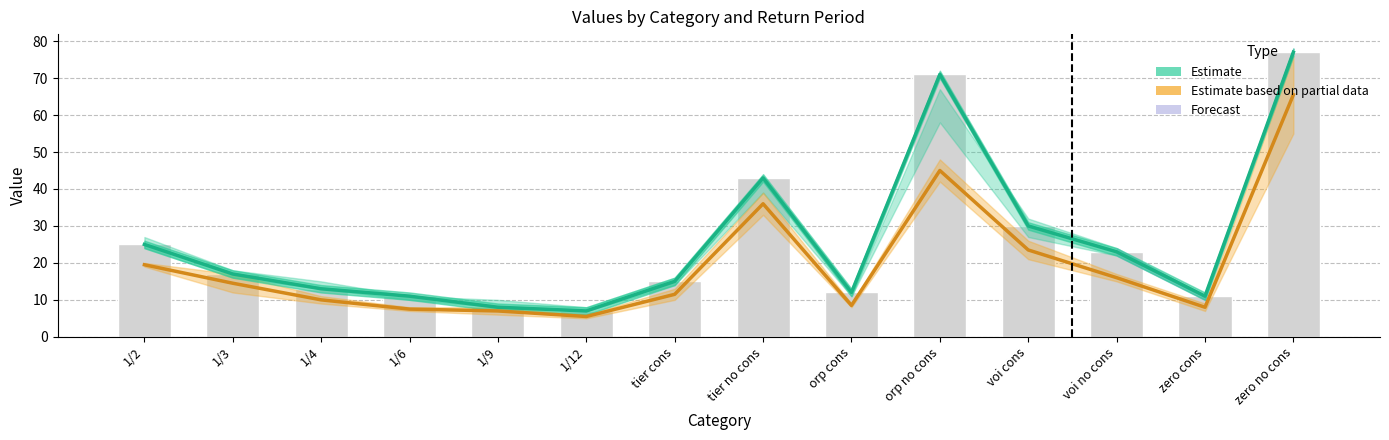

The value of Estimate (100 yr) at 1/3 is 17.0. True or false?

True